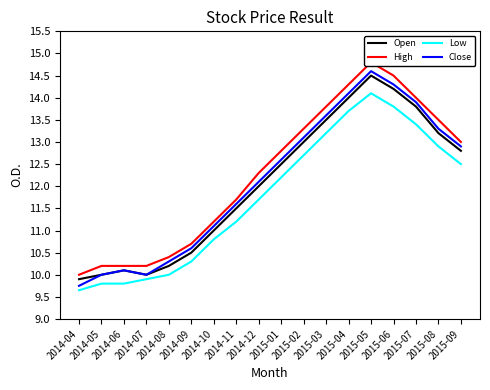

What is the greatest value displayed?

14.8